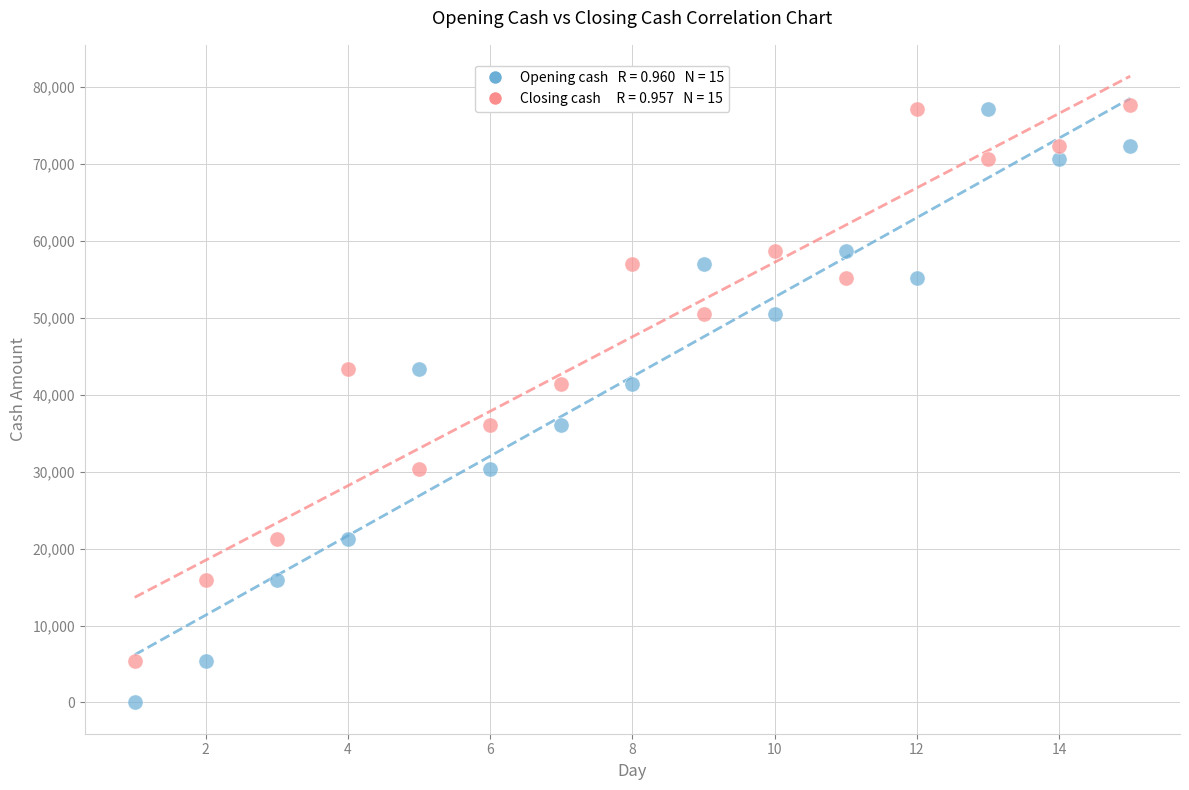

Across all data points, what is the range of Y values (max minus min)?

77710